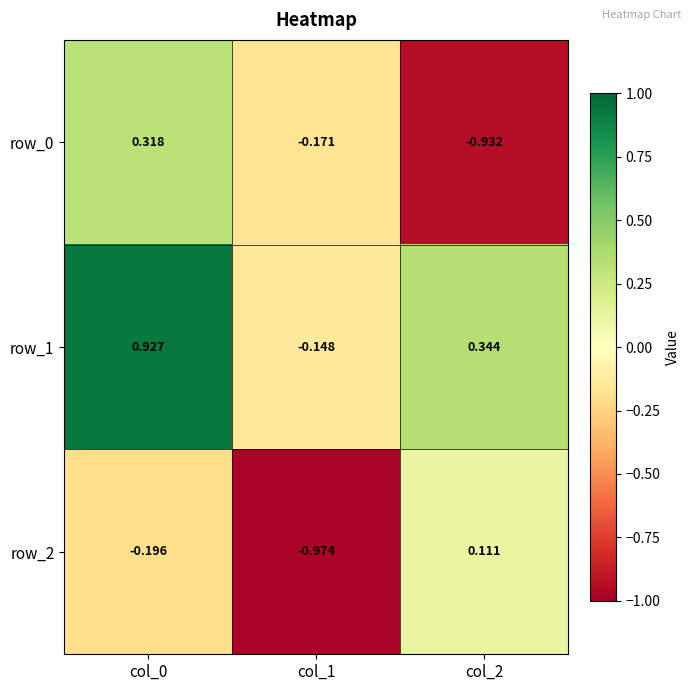

How many row_2 values are between 0 and 1?

1